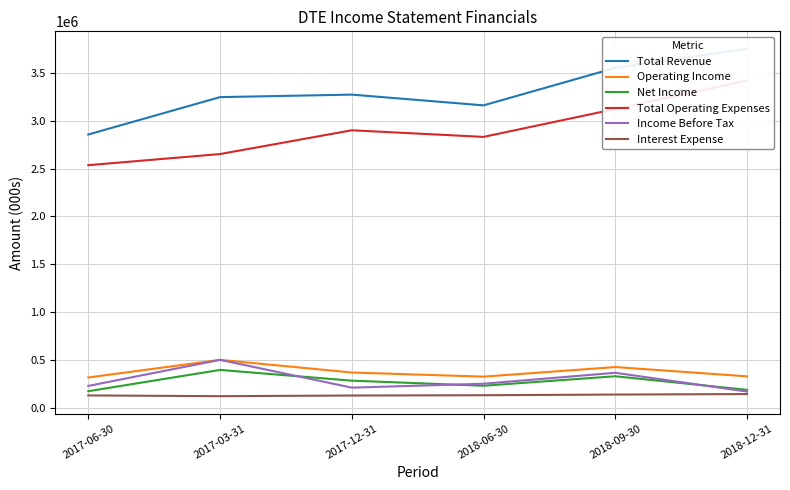

What is the minimum value for Net Income?

177000